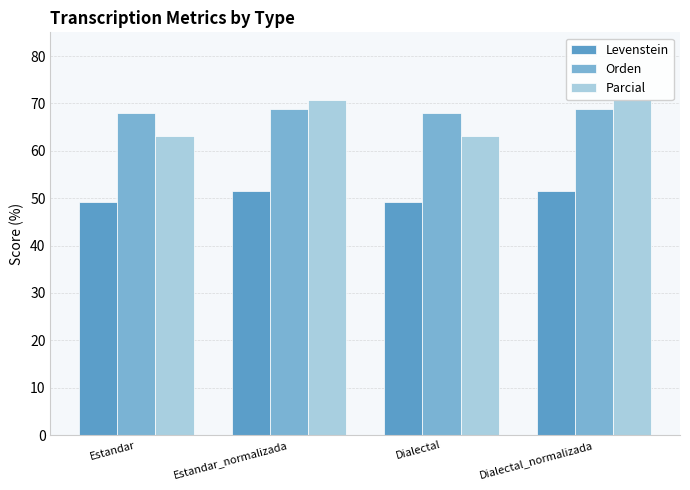

Between Estandar_normalizada and Dialectal_normalizada, which series saw the biggest shift?

Levenstein